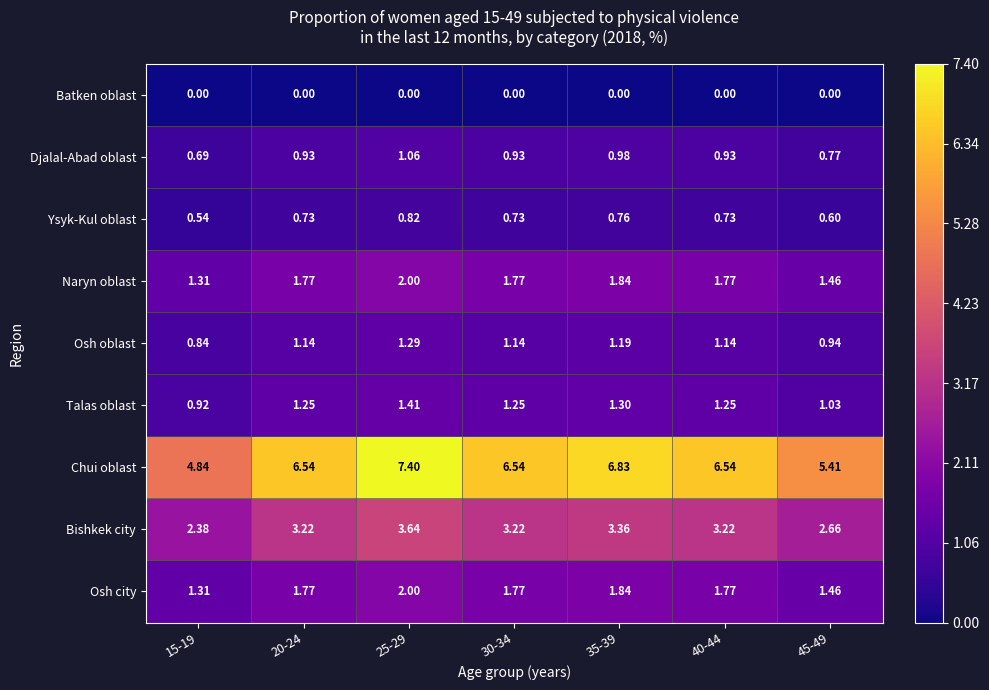

Is the value of Talas oblast at 25-29 greater than the value of Osh oblast at 45-49?

Yes